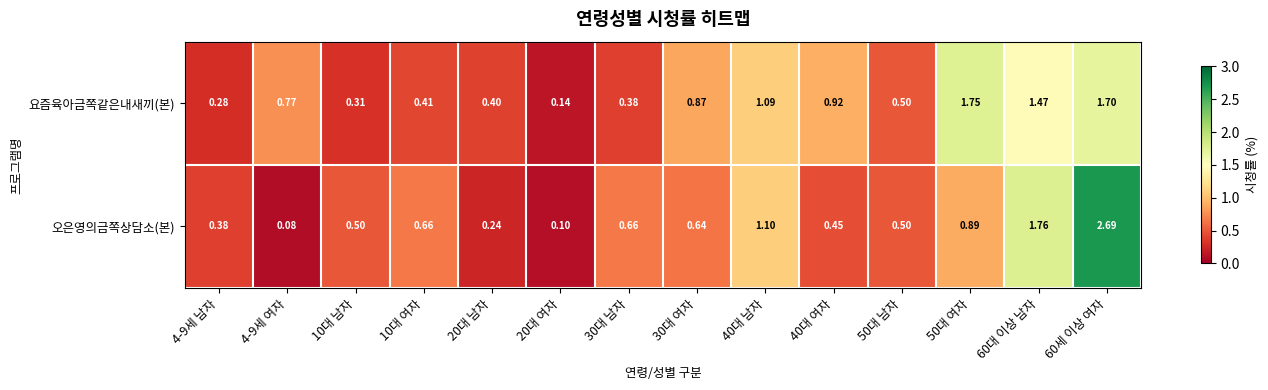

At how many categories does at least one series exceed 2?

1